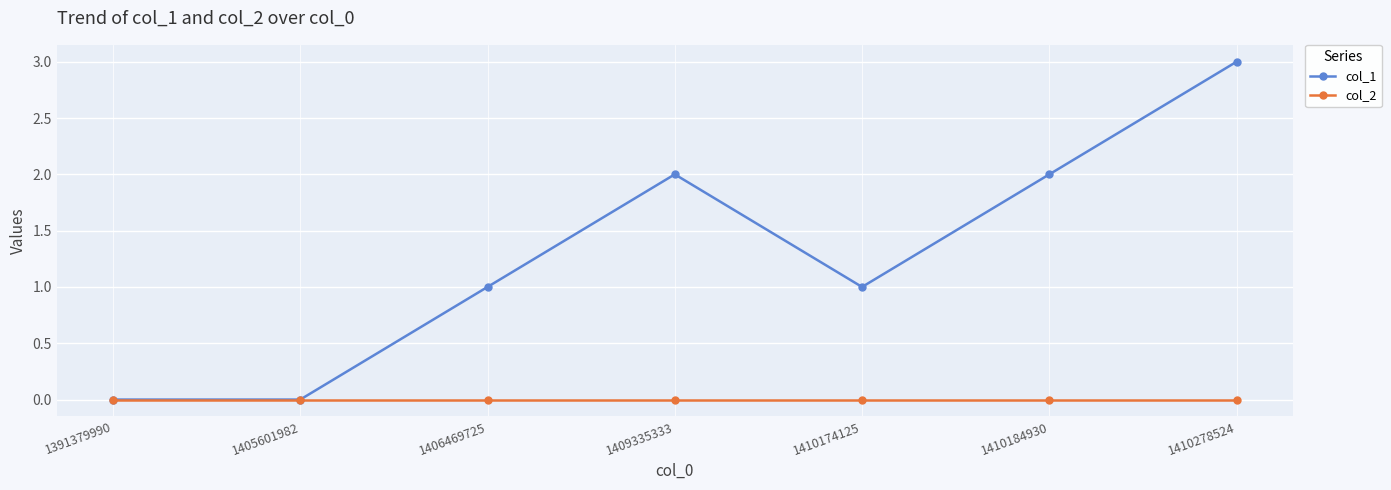

Reading left to right, list all the values displayed in this chart.

col_1: 0	0	1	2	1	2	3
col_2: 0	0	0	0	0	0	0